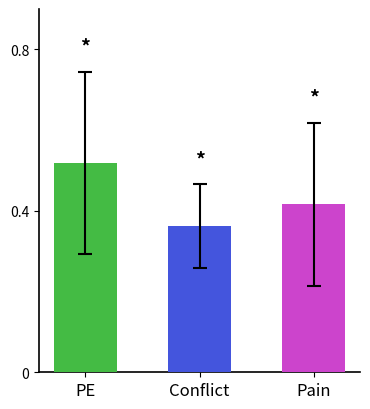

How many categories are shown in the chart?

3